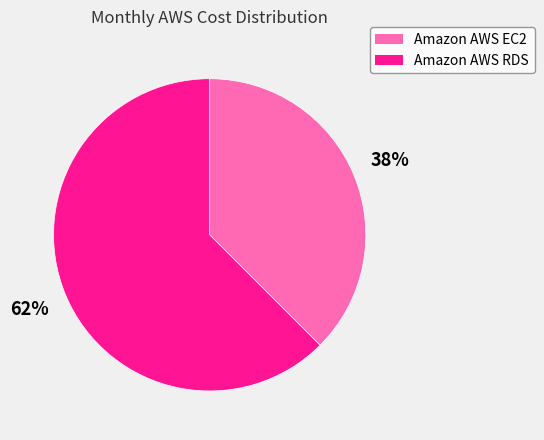

Rank the categories by value from lowest to highest.

Amazon AWS EC2, Amazon AWS RDS